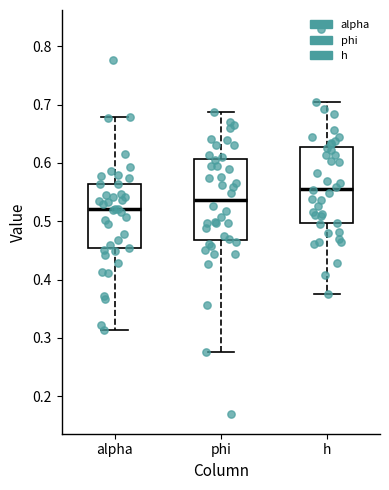

Where does the median line of the box for alpha sit on the y-axis? The values are not printed on the chart, so give them approximately, as read against the axis.

0.52